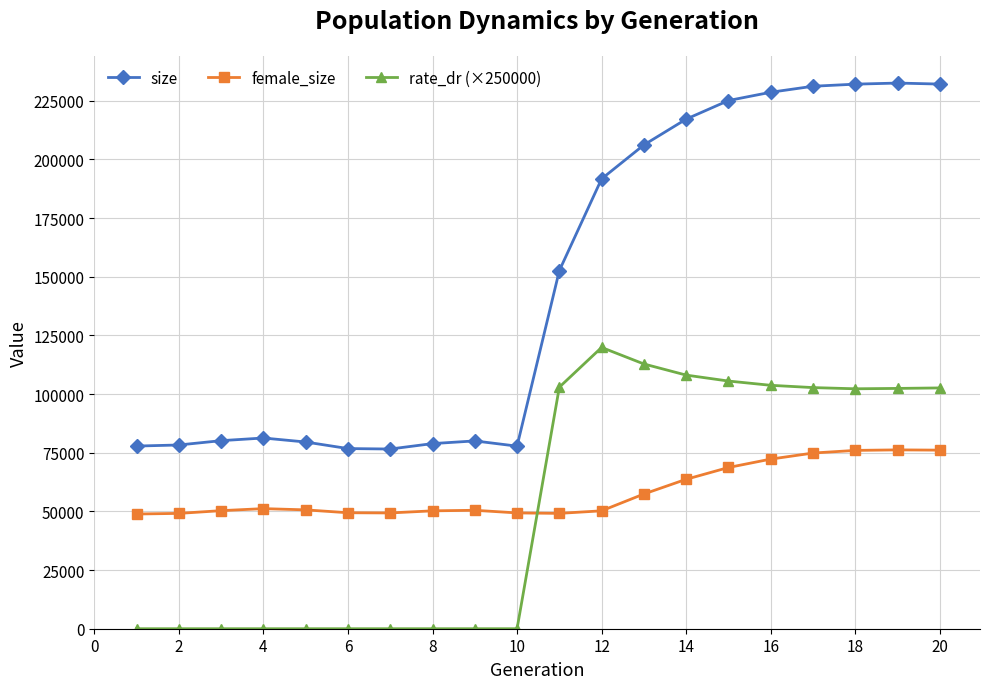

What is the difference between the second highest and second lowest values in the female_size series?

26953.0